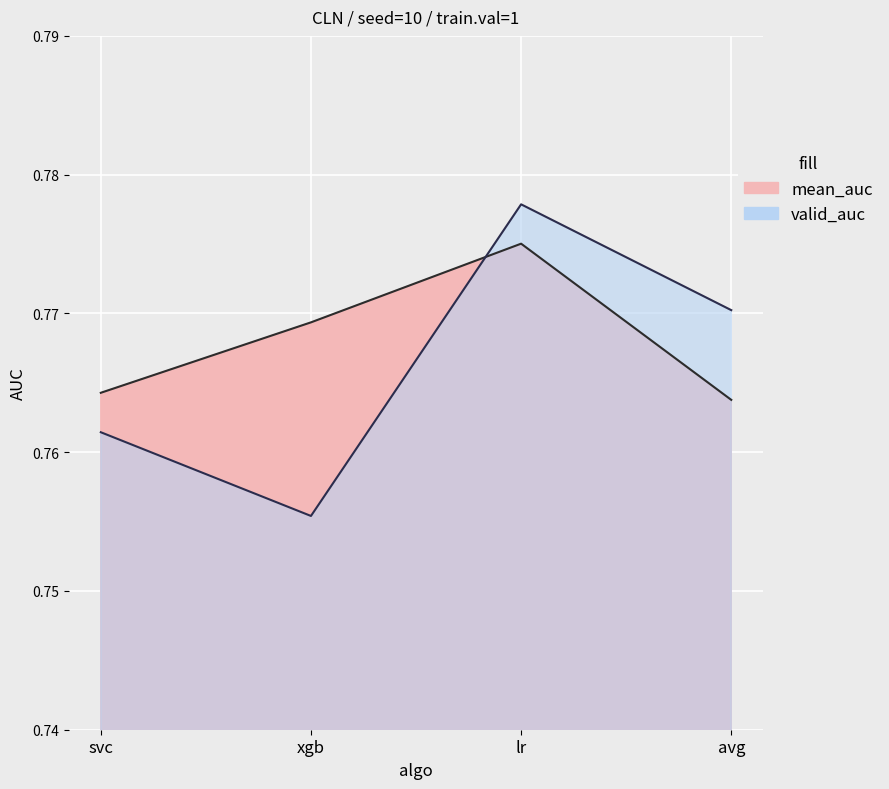

Count the number of categories in the chart.

4